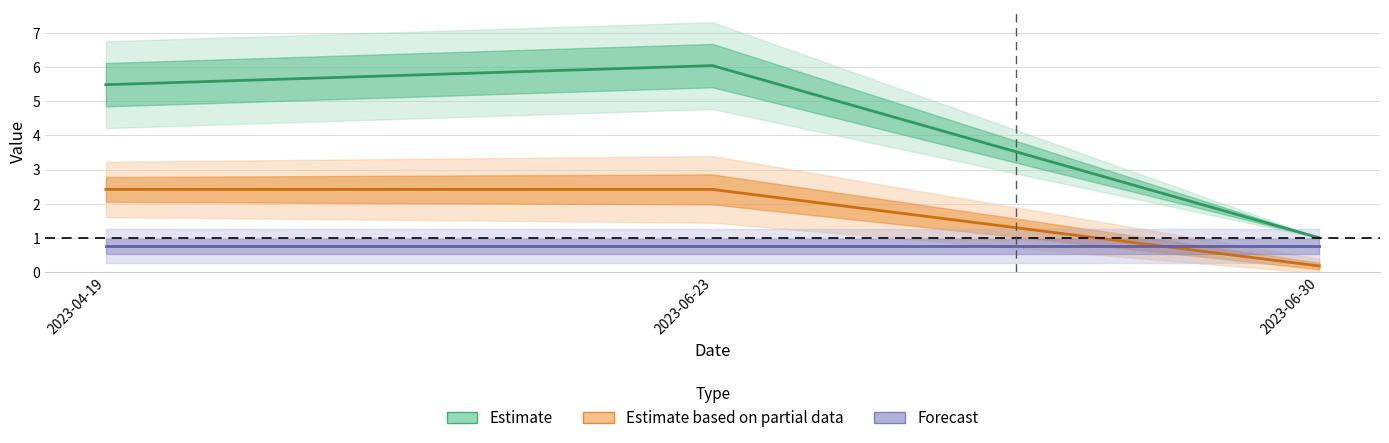

Reading left to right, extract all data points from this chart.

Estimate: 2023-04-19=5.5	2023-06-23=6.0	2023-06-30=1.0
Estimate based on partial data: 2023-04-19=2.4	2023-06-23=2.4	2023-06-30=0.2
Forecast: 2023-04-19=0.7	2023-06-23=0.7	2023-06-30=0.7